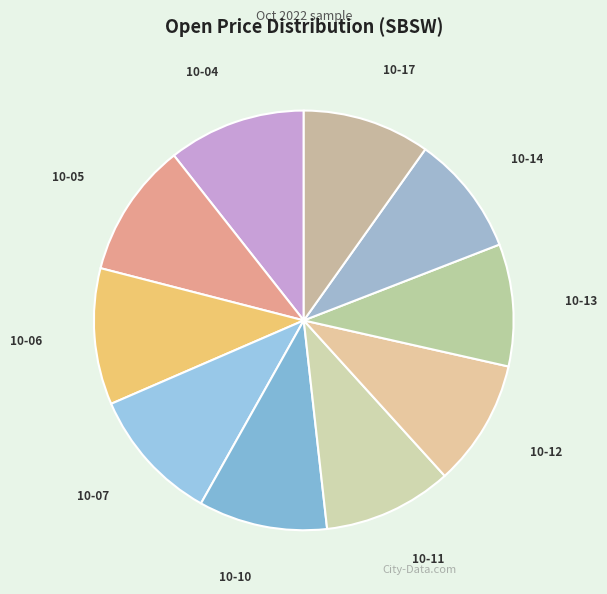

Is there a majority slice in this chart?

No